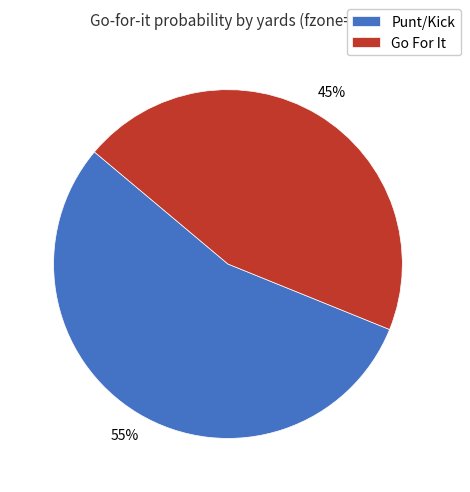

Is the sum of Go For It and Punt/Kick greater than half?

Yes